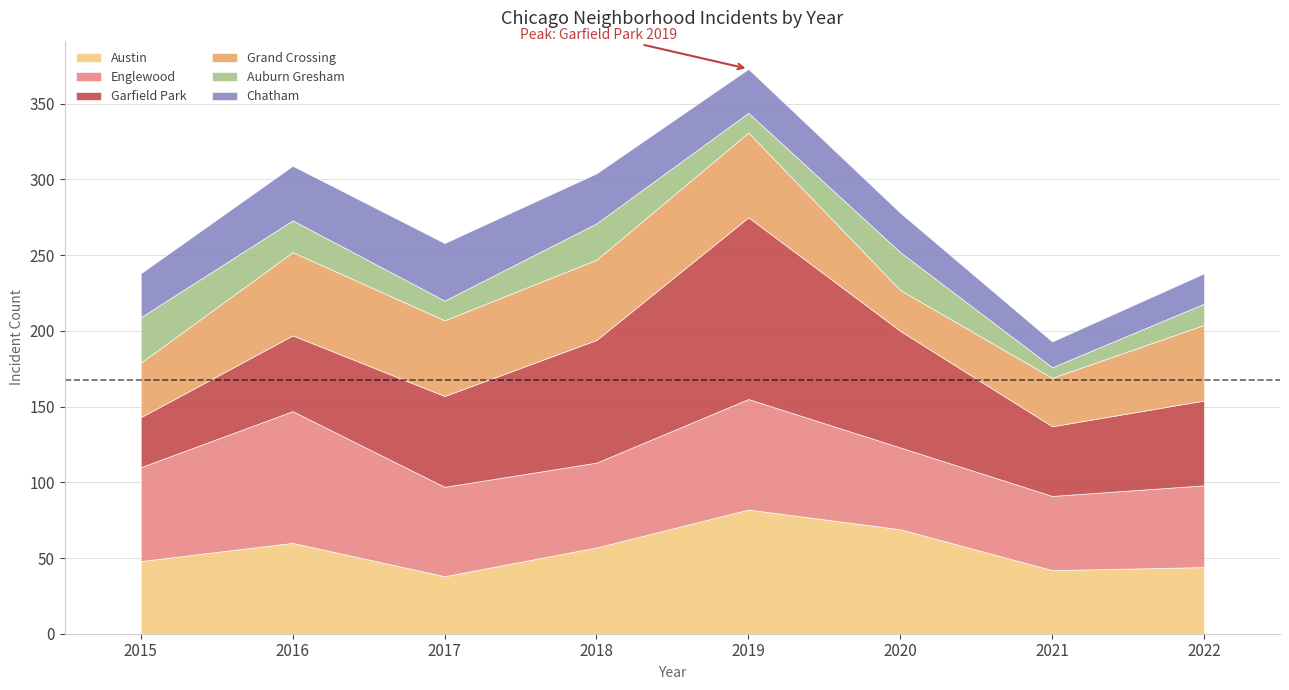

At how many categories does at least one series exceed 98?

1